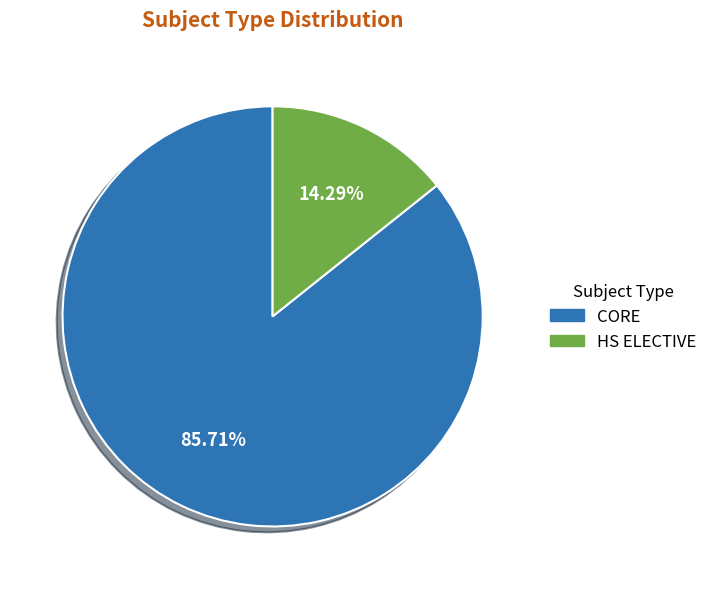

What percentage is the HS ELECTIVE slice, to the nearest percent?

14%